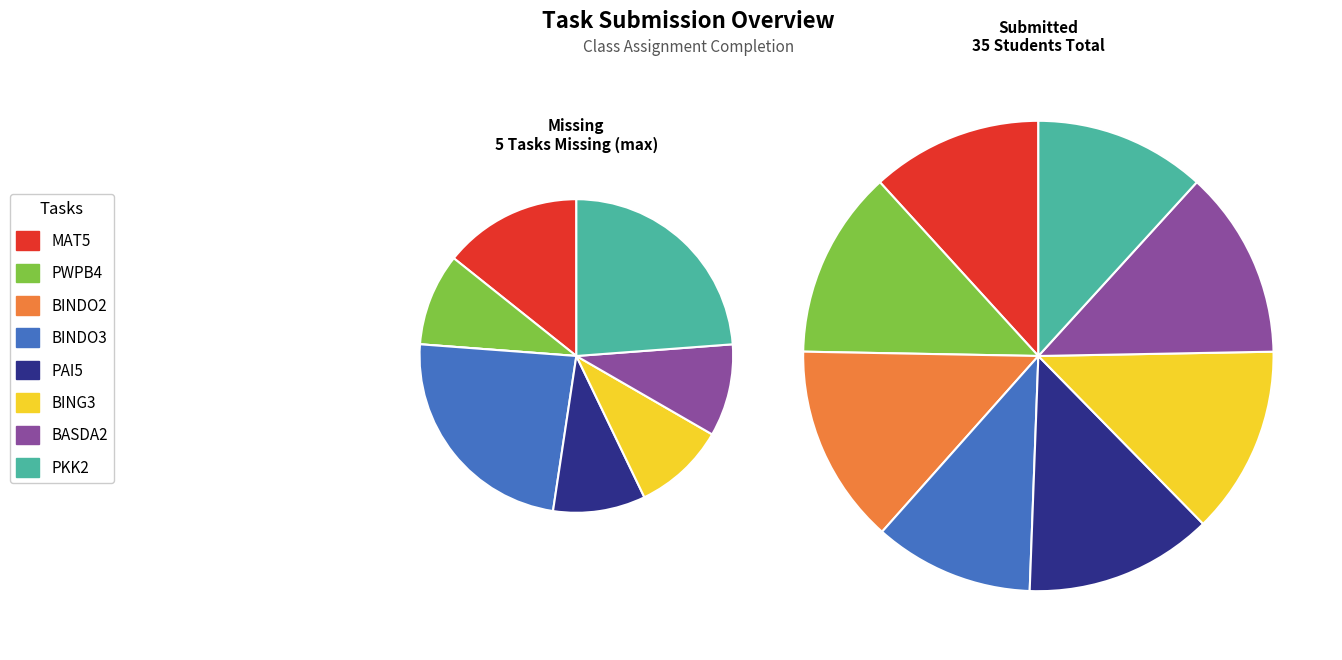

Rank the series at Tugas 8 (PKK2) from highest to lowest value.

Submitted (ü), Missing